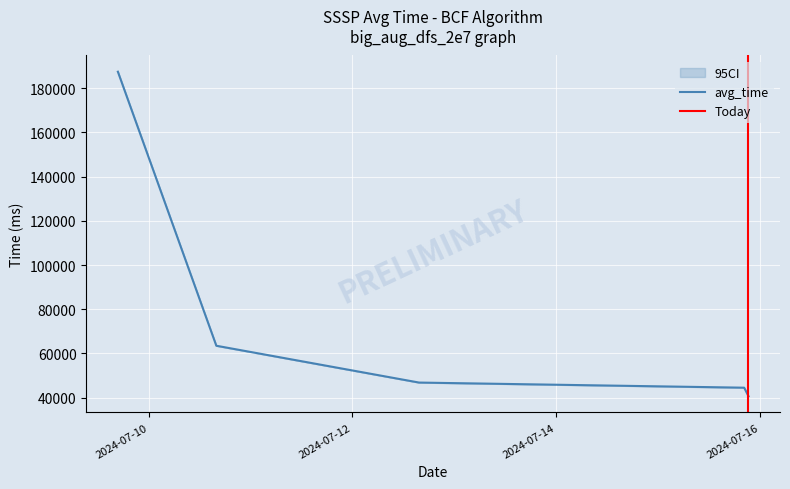

How many series are shown in this chart?

3